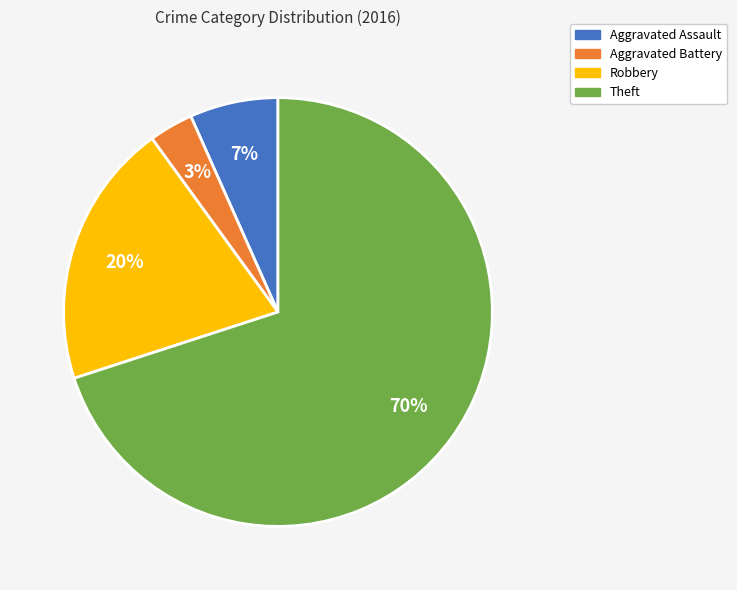

To the nearest percent, what is the difference between the Robbery and Theft slice percentages?

50%